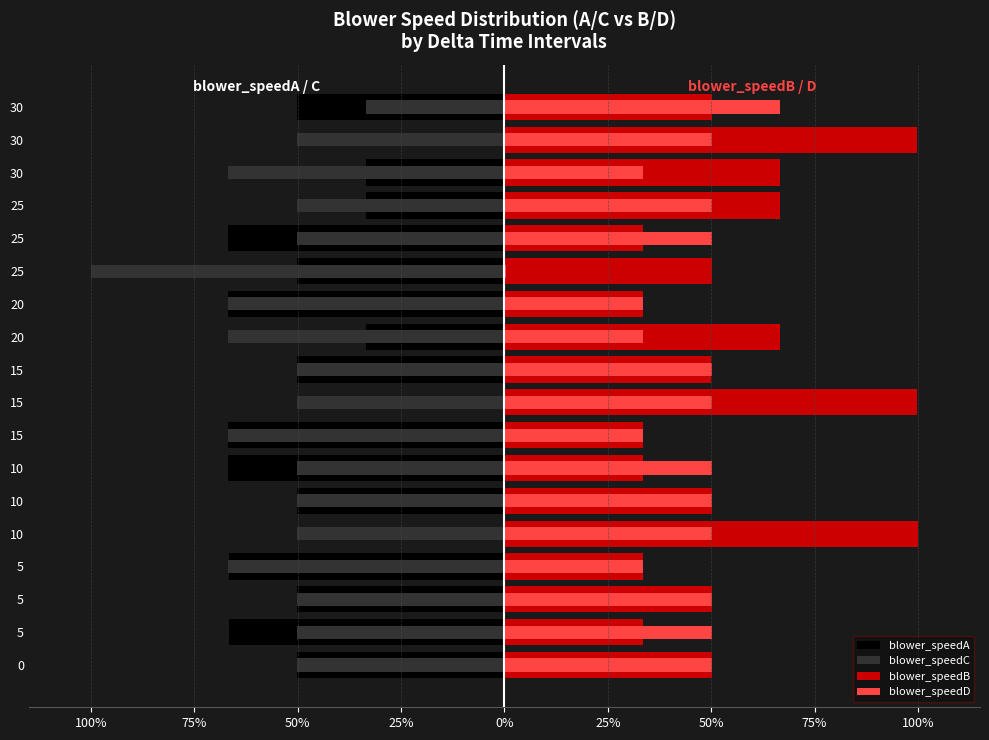

Between 10 and 20, which is larger?

10